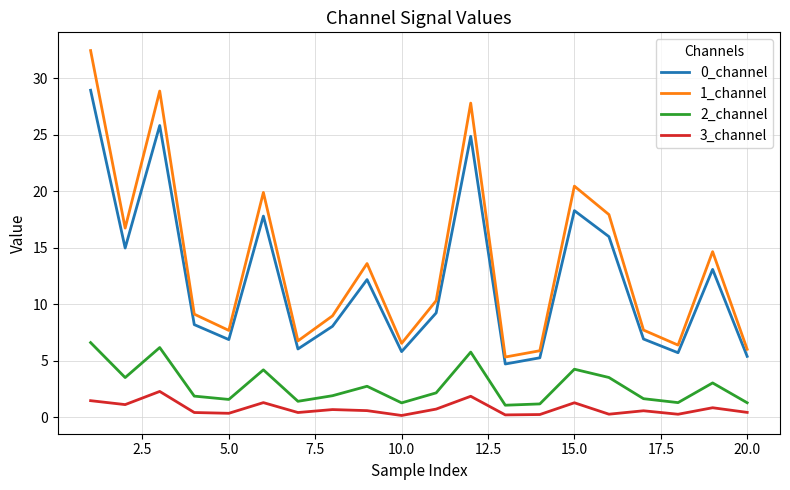

What is the difference between the maximum and minimum values in the 0_channel series?

24.2